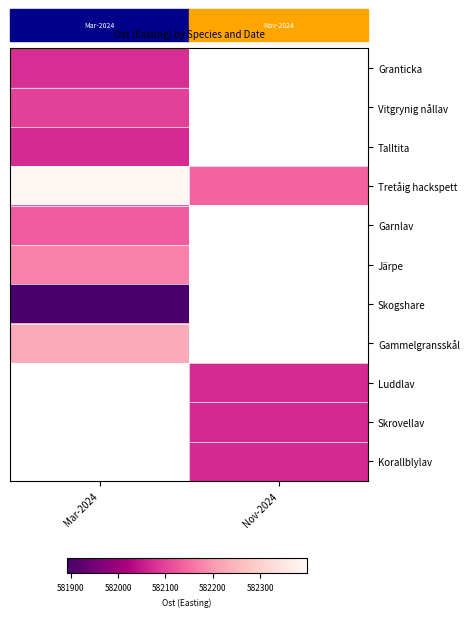

At Mar-2024, list the series in order from largest to smallest.

Tretåig hackspett, Gammelgransskål, Järpe, Garnlav, Vitgrynig nållav, Granticka, Talltita, Luddlav, Skrovellav, Korallblylav, Skogshare